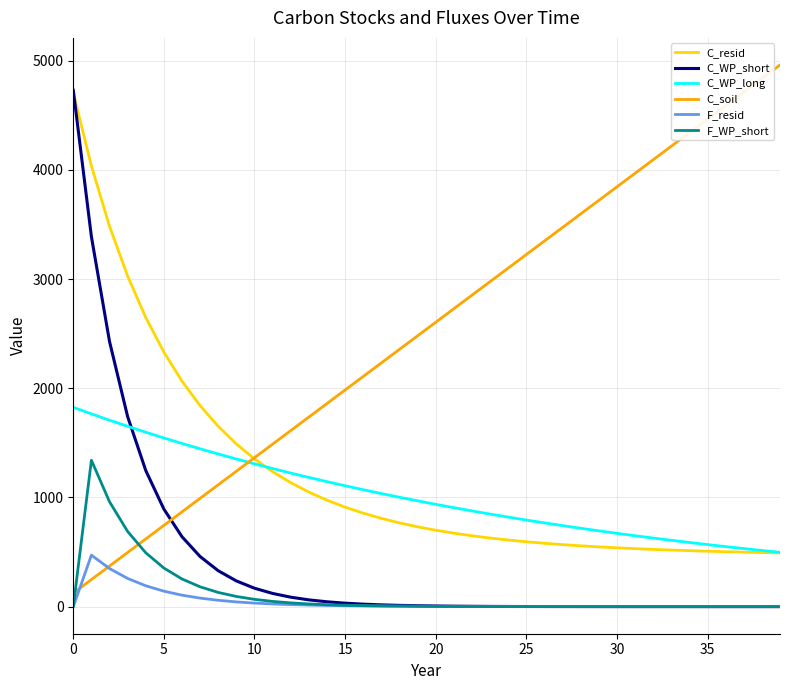

Which series has the largest total across all categories?

C_soil